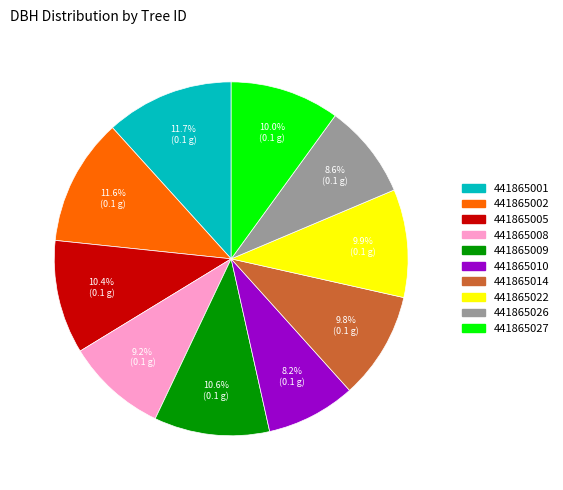

Approximately how many times larger is the value at 441865014 compared to 441865026?

1.1